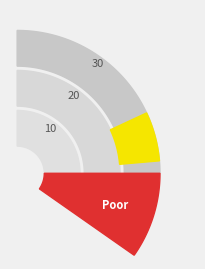

How many segments does this pie chart have?

3